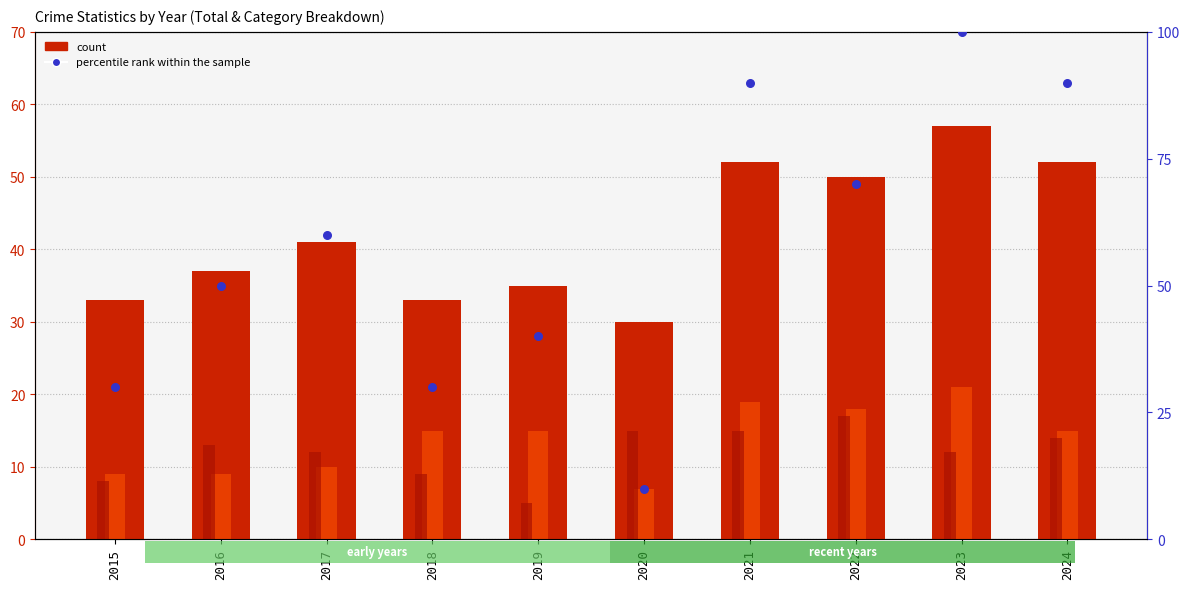

Which series has the widest spread of Y values?

percentile rank within the sample